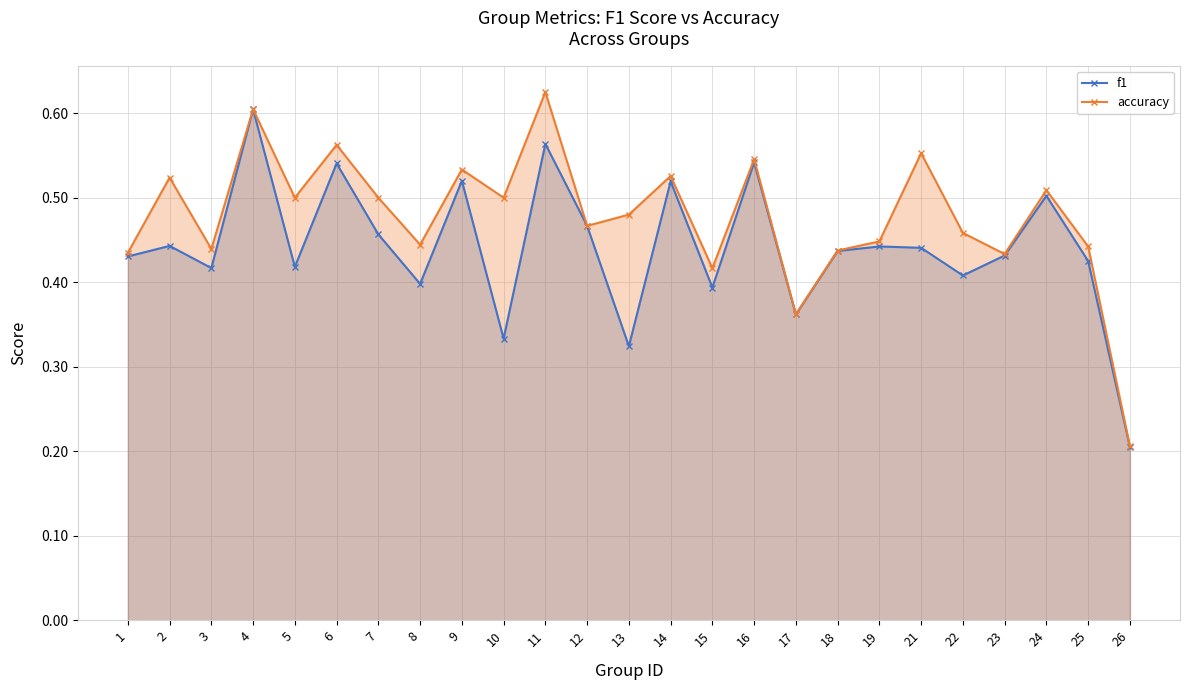

What are all the series names shown in the legend?

f1, accuracy